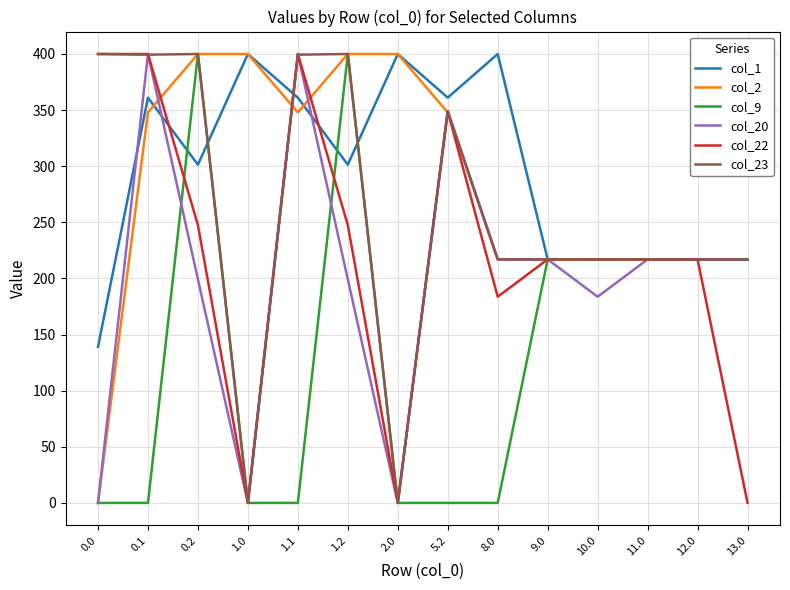

What is the difference between the highest and lowest values at 5.2?

361.1